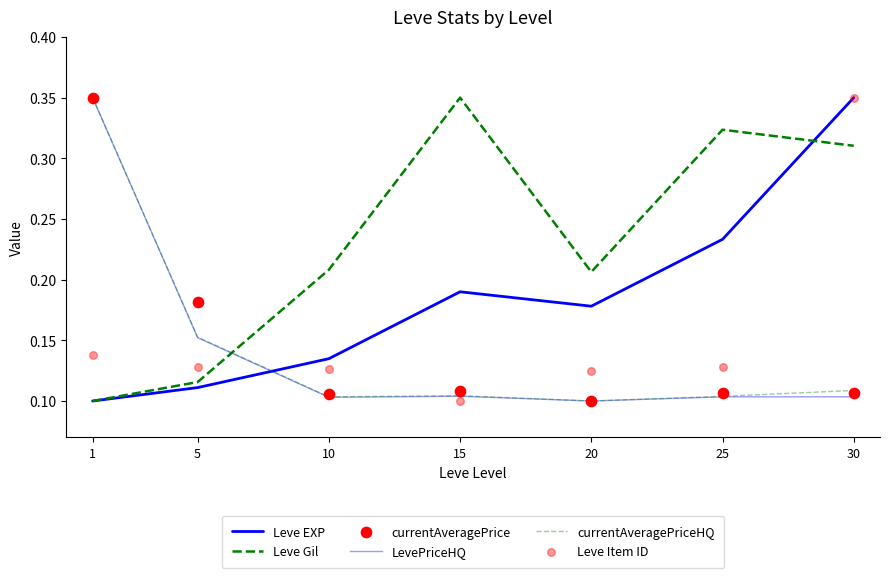

Which series reaches the minimum Y coordinate?

Leve EXP